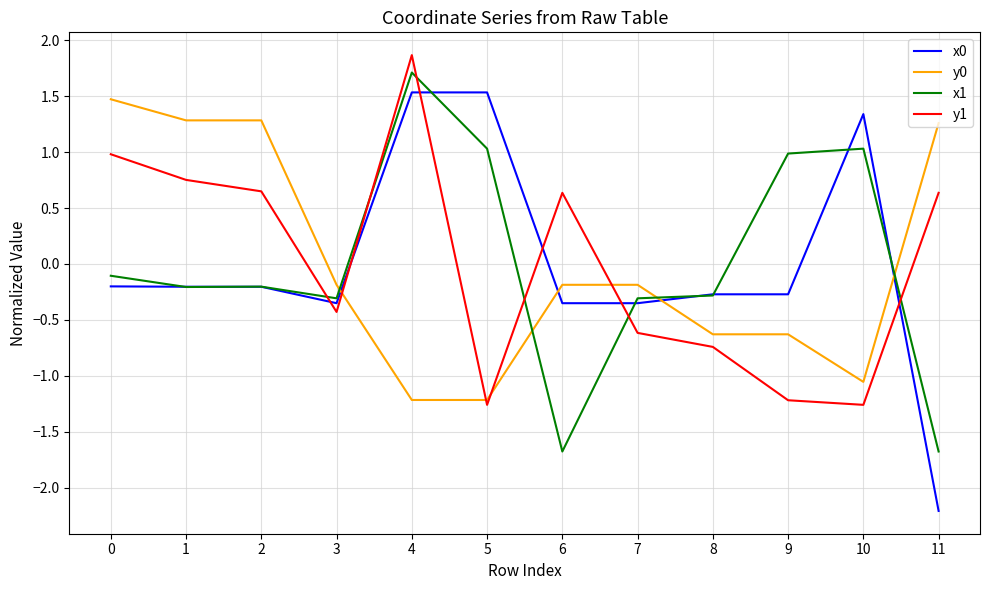

True or false: x1 and y1 intersect in this chart.

True